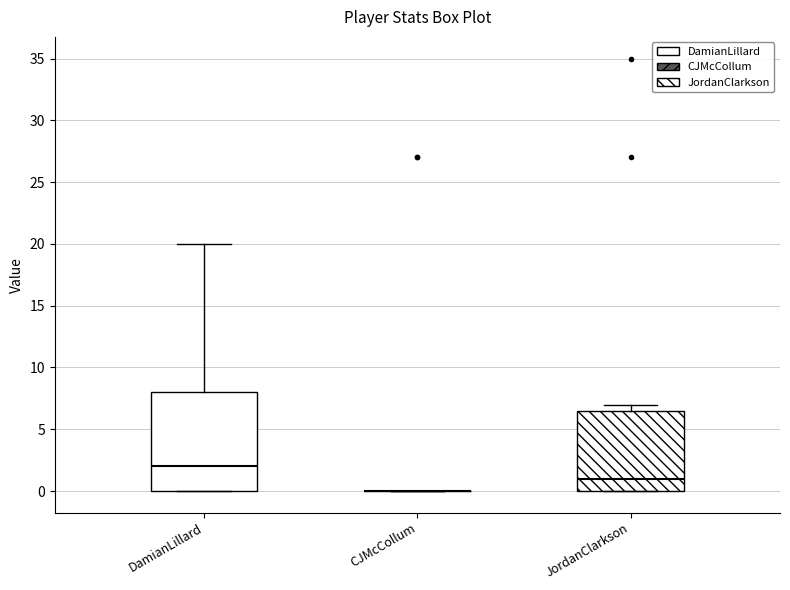

Reading left to right, read every box against the y-axis: the position of its median line, the range the box covers, and the ends of its whiskers. The values are not printed on the chart, so give them approximately, as read against the axis.

DamianLillard: median 2.0, box 0.0 to 8.0, whiskers 0.0 to 20.0
CJMcCollum: box collapsed to a line at 0.0, whiskers 0.0 to 0.0
JordanClarkson: median 1.0, box 0.0 to 6.5, whiskers 0.0 to 7.0